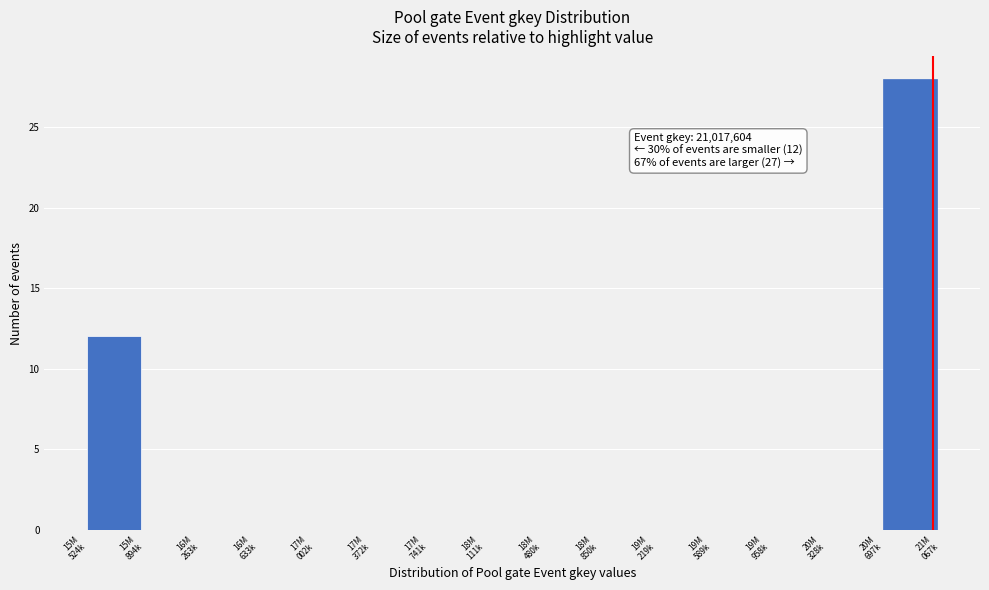

What is the greatest value displayed?

28